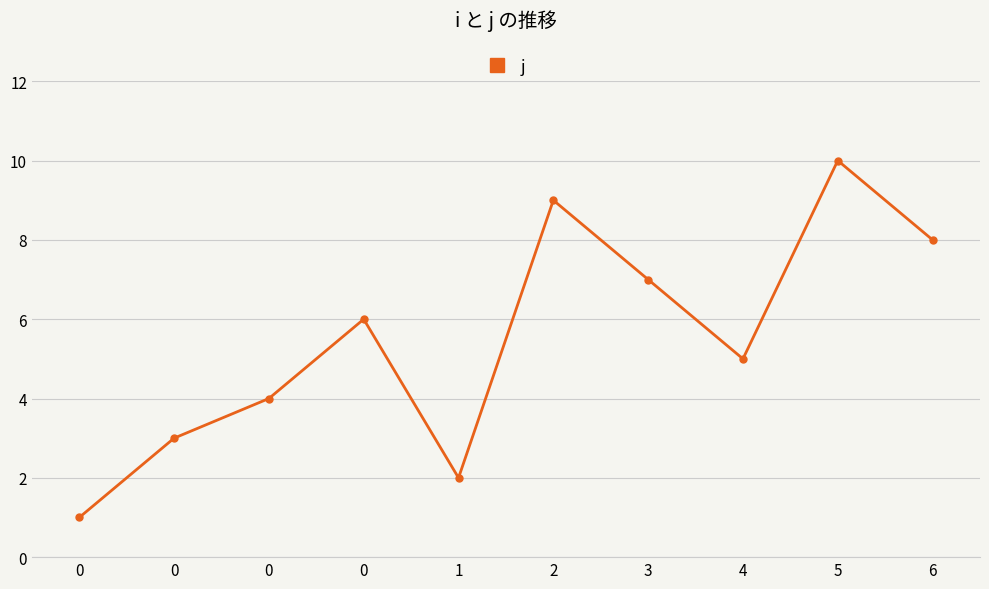

Approximately how many times larger is the value at 3 compared to 6?

0.9